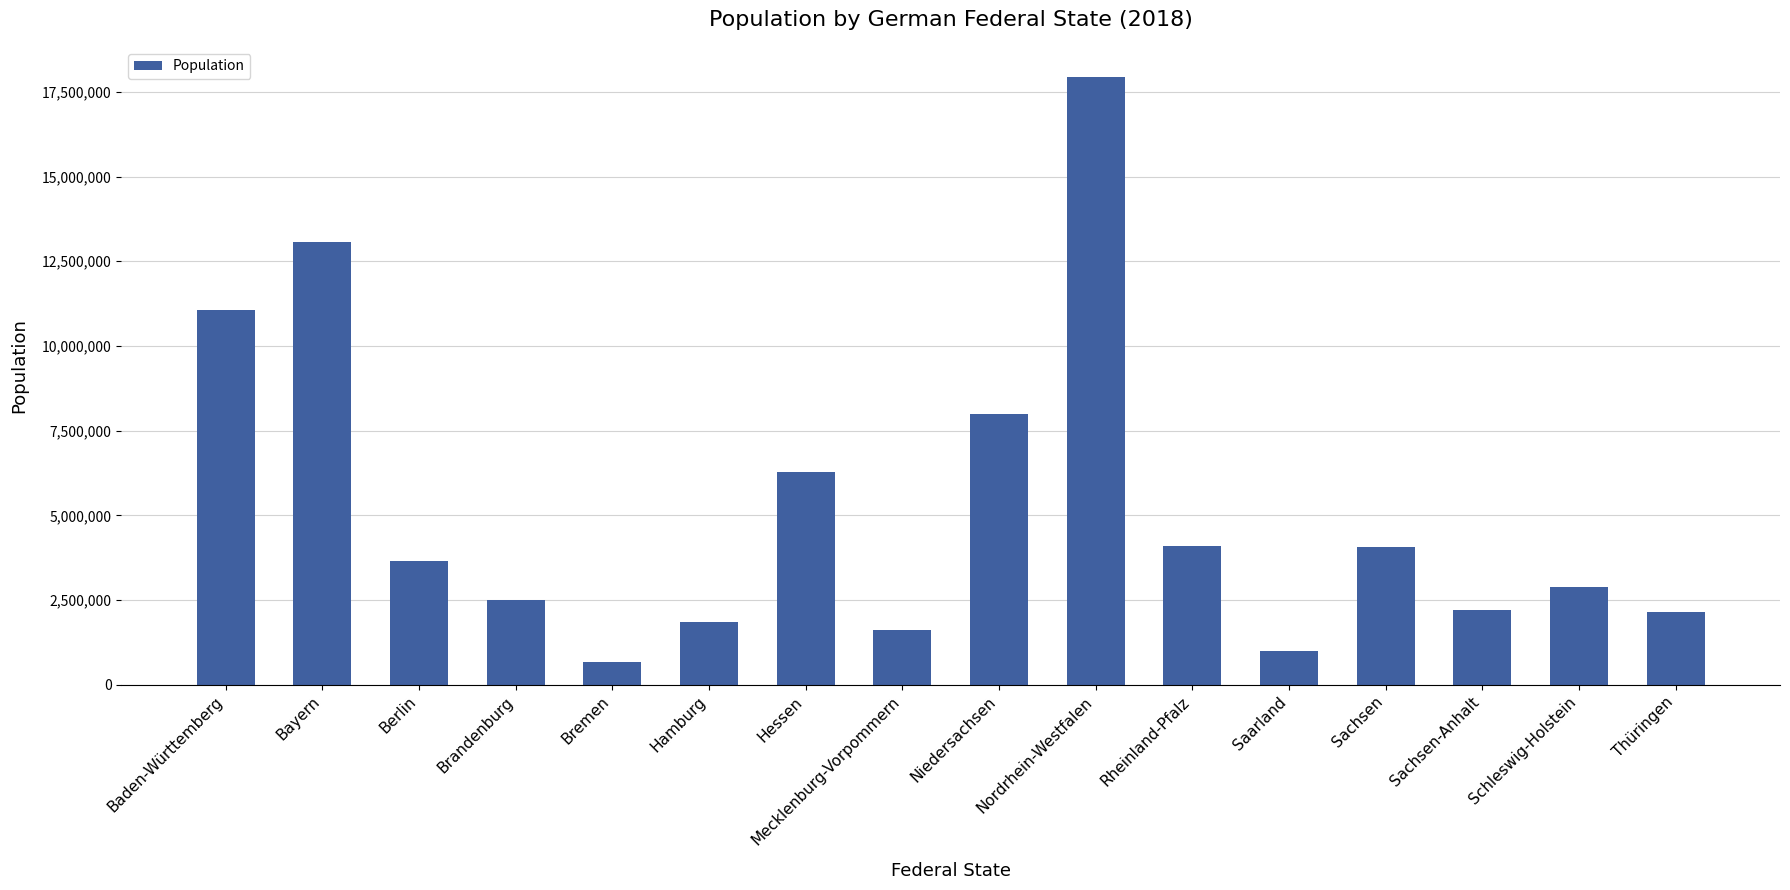

What position from the right is Saarland?

5